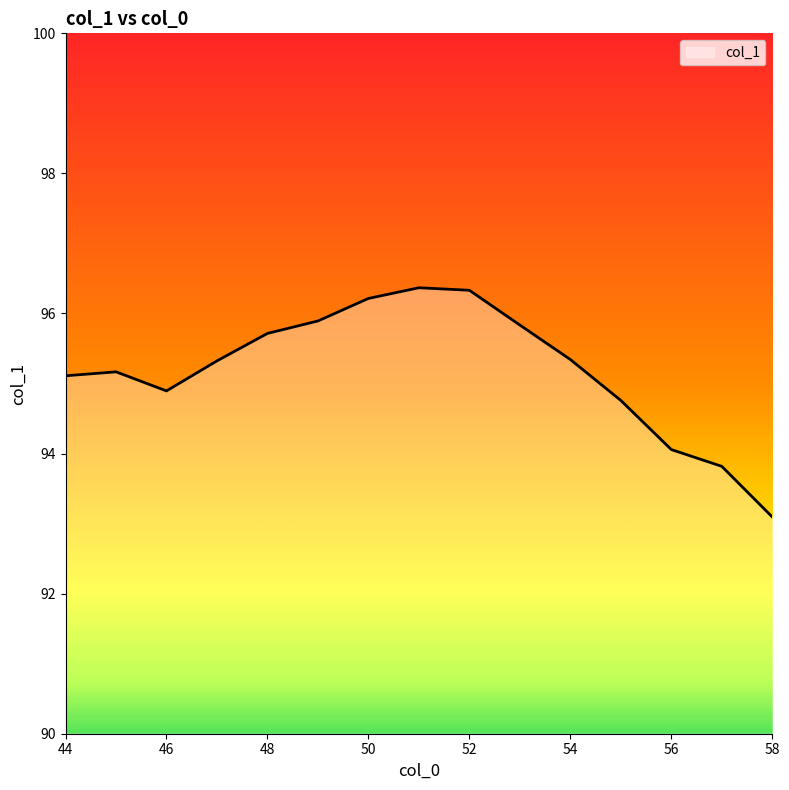

What is the smallest value displayed?

93.1